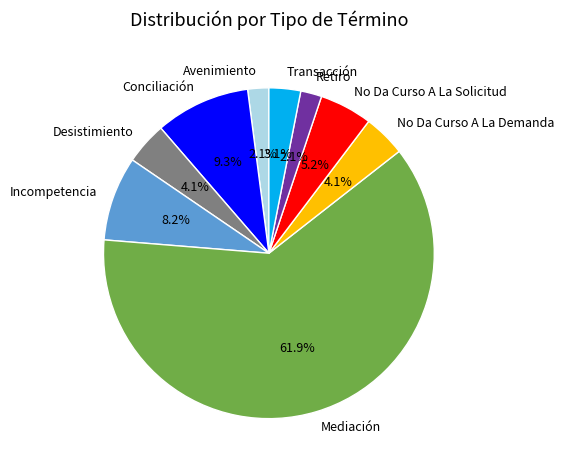

To the nearest percent, what is the combined percentage of Desistimiento and No Da Curso A La Solicitud?

9%